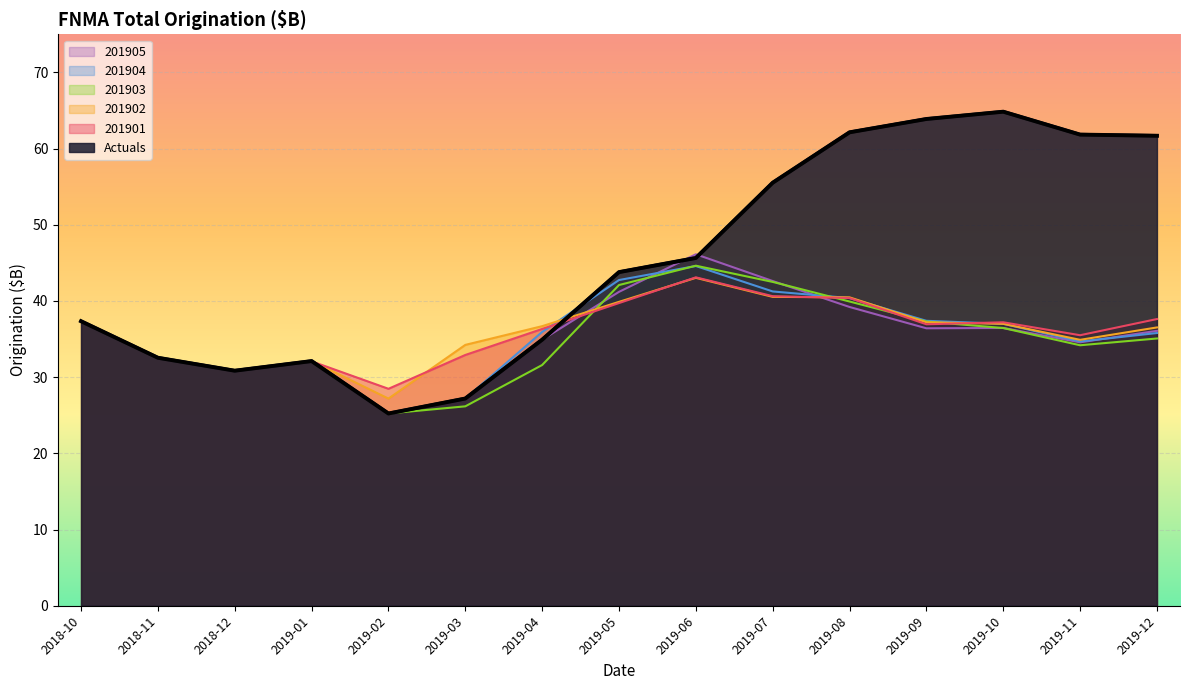

In 201901, how many points are lower than both neighbors (excluding endpoints)?

4